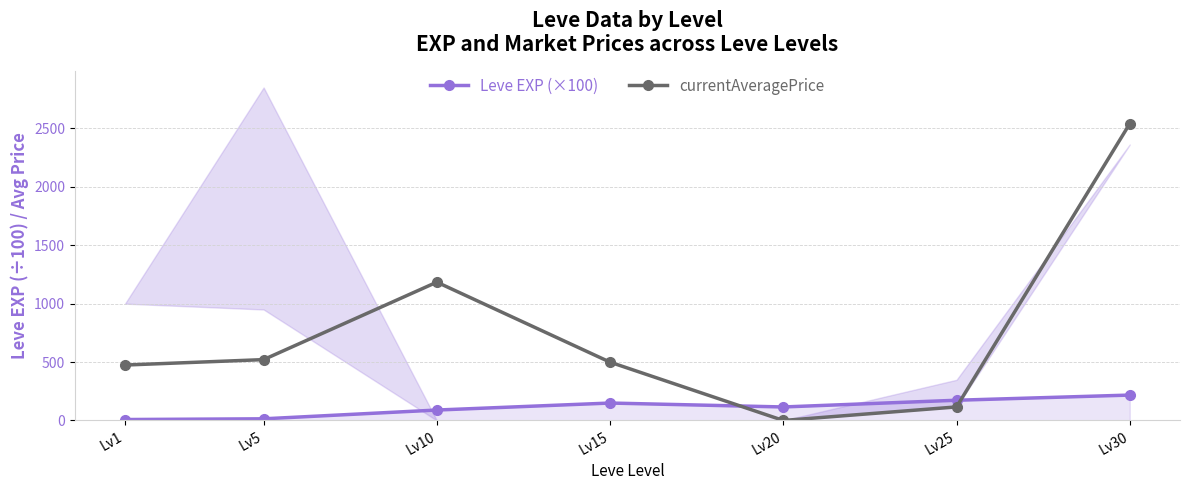

What is the value of the Leve EXP (×100) point at the 4th from the left?

149.2